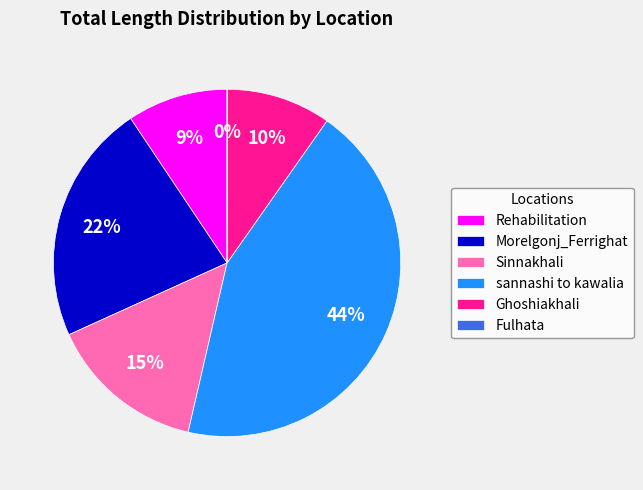

Which slice is the largest?

sannashi to kawalia